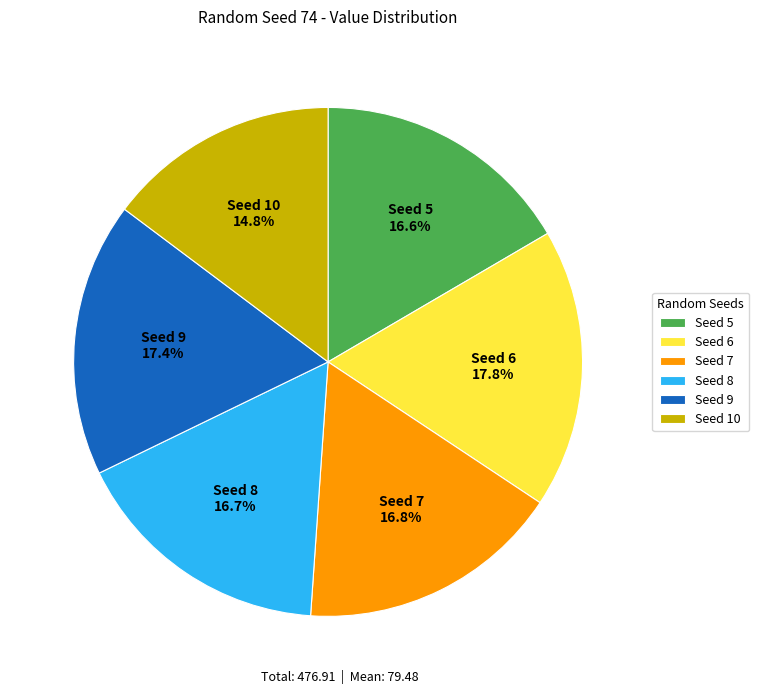

How much of the chart is everything except Seed 8?

83.3%